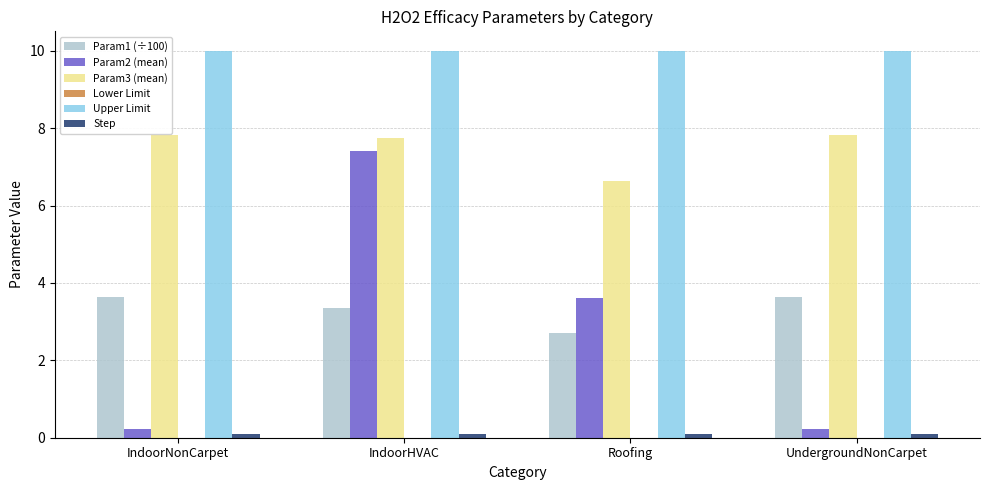

Which series has the largest total across all categories?

Upper Limit